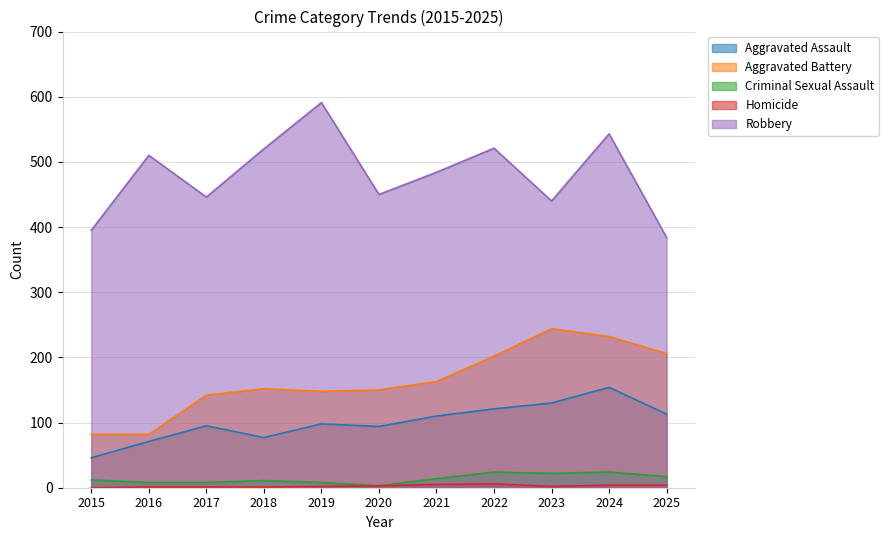

Where does the Homicide series first go above 2?

2020